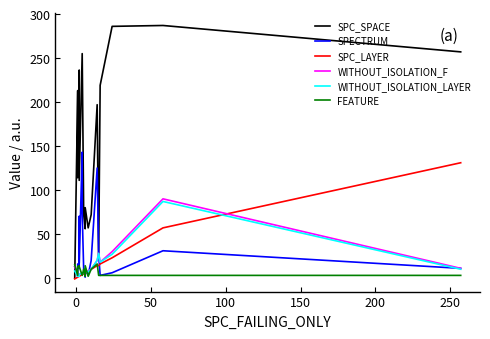

How many intersections are there between WITHOUT_ISOLATION_LAYER and SPECTRUM?

6